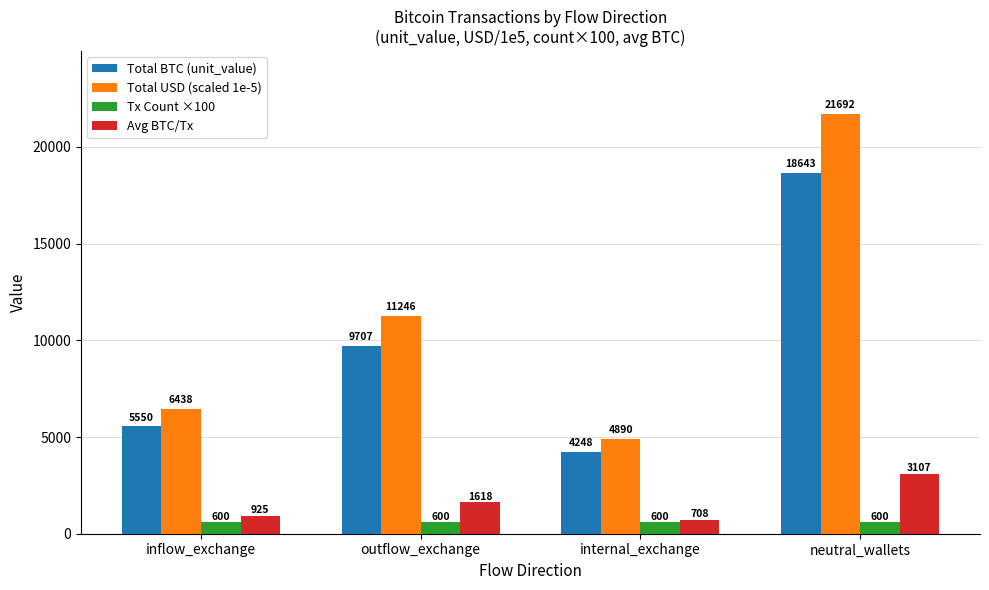

What is the difference between the Total USD (scaled 1e-5) values at inflow_exchange and internal_exchange?

1547.9